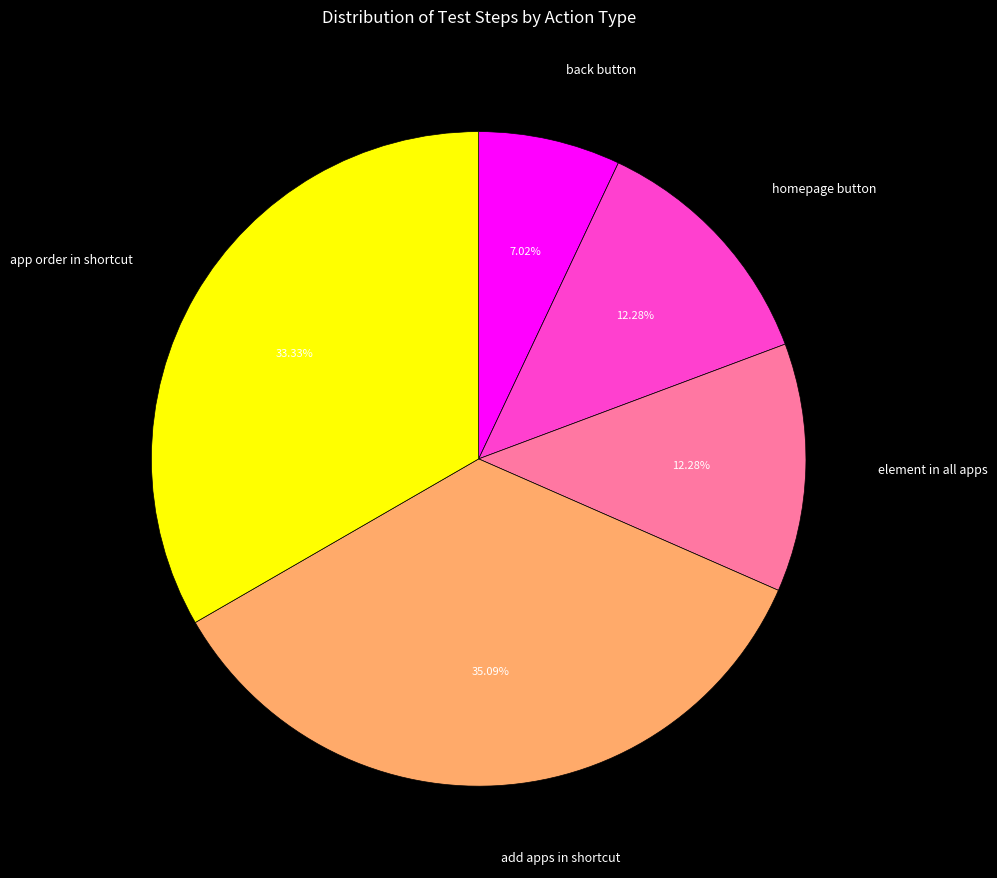

To the nearest percent, what is the average slice percentage?

20%